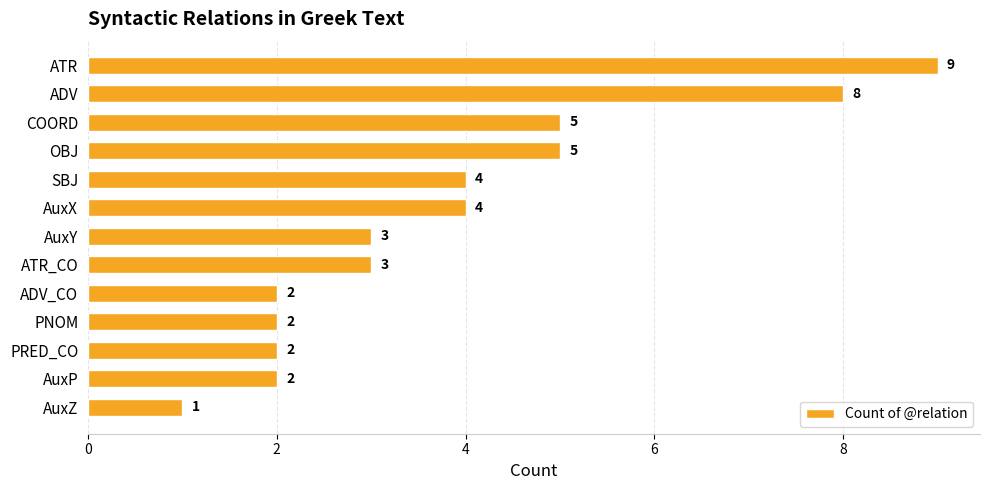

Does the chart contain any negative values?

No